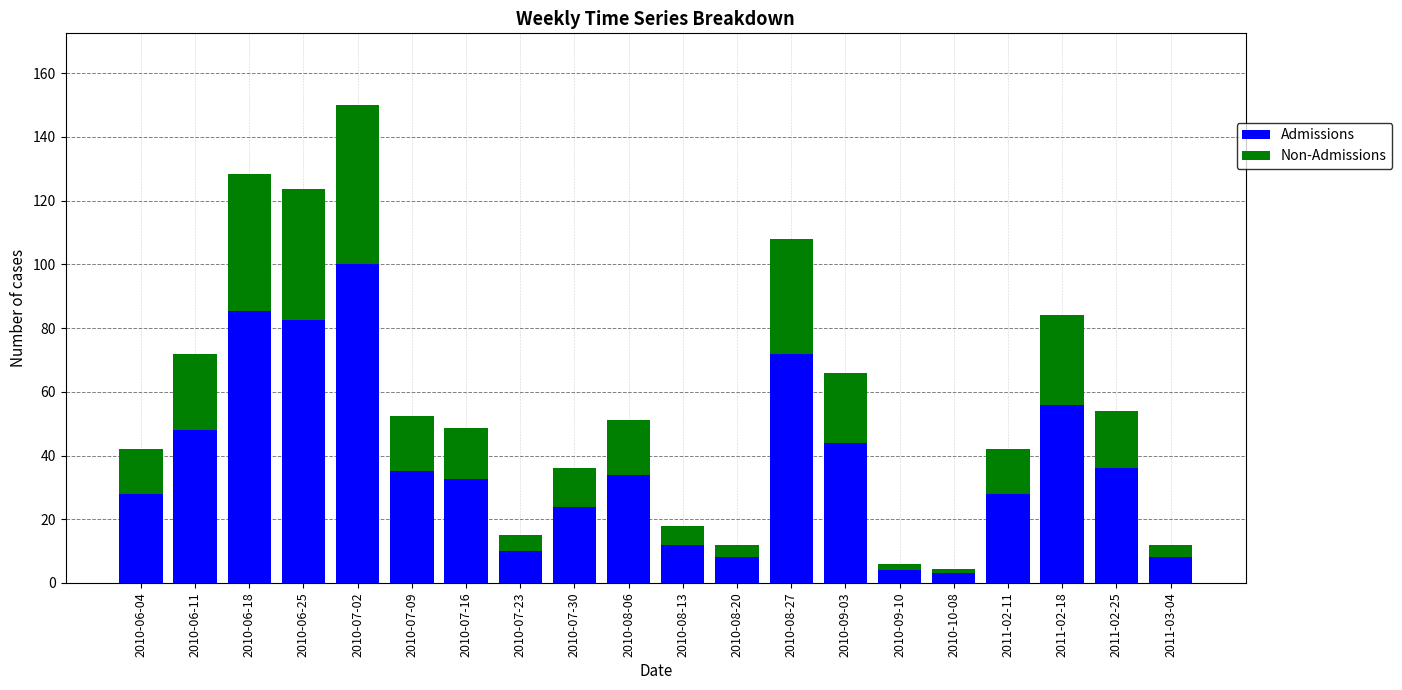

How many series are shown in this chart?

2